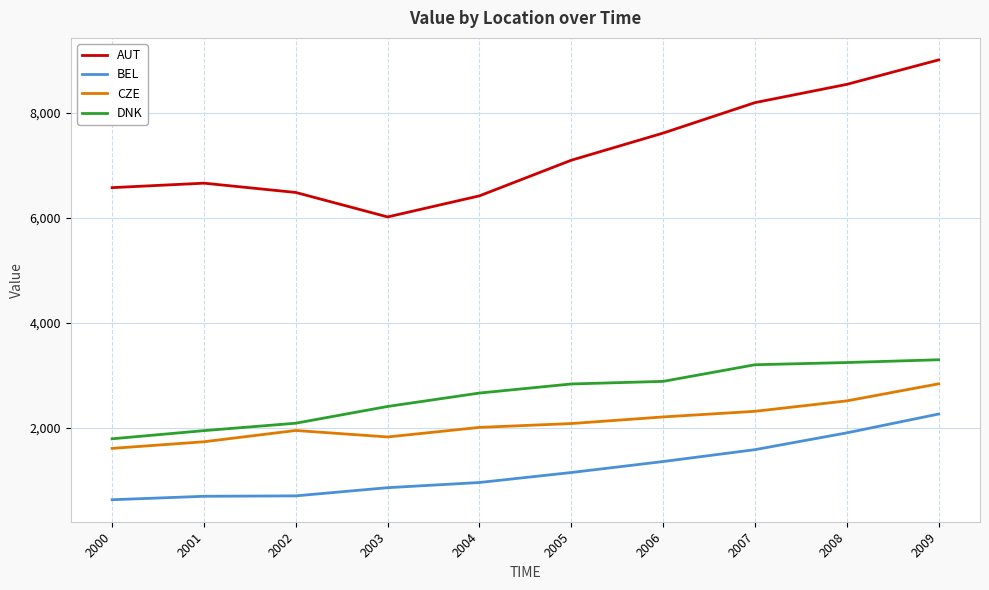

Which series has the widest spread of values?

AUT